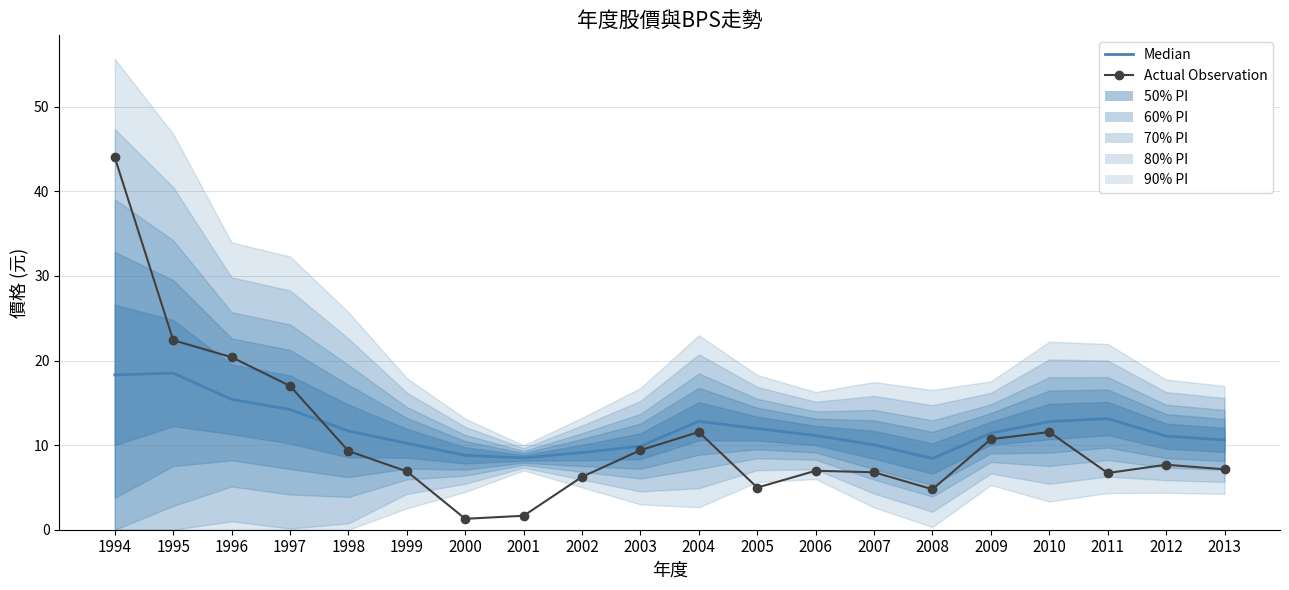

At which label is Actual Observation closest to 22?

1995